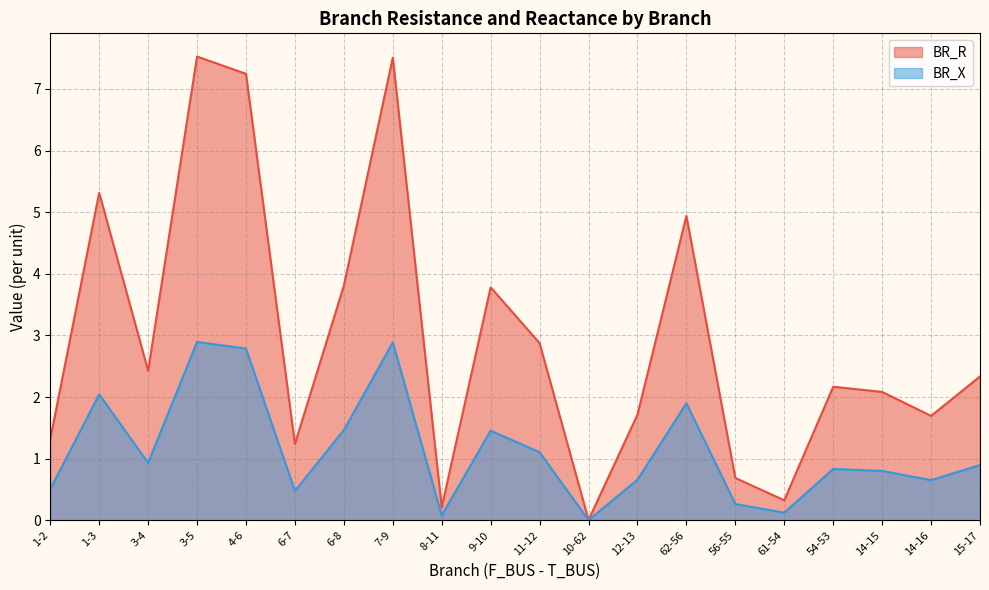

Rank the series by their average value, from lowest to highest.

BR_X, BR_R